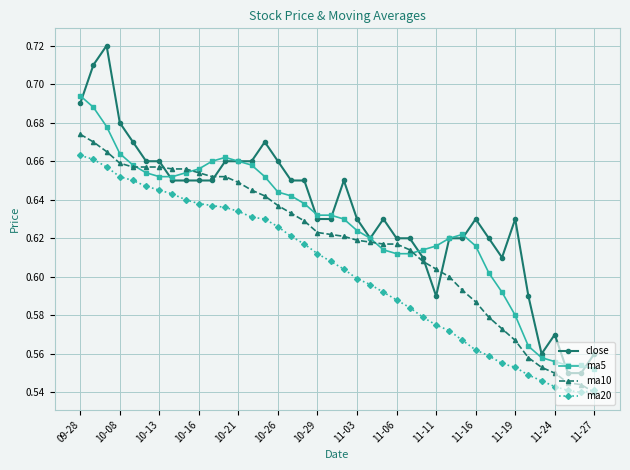

True or false: ma20 and close cross at least once.

False